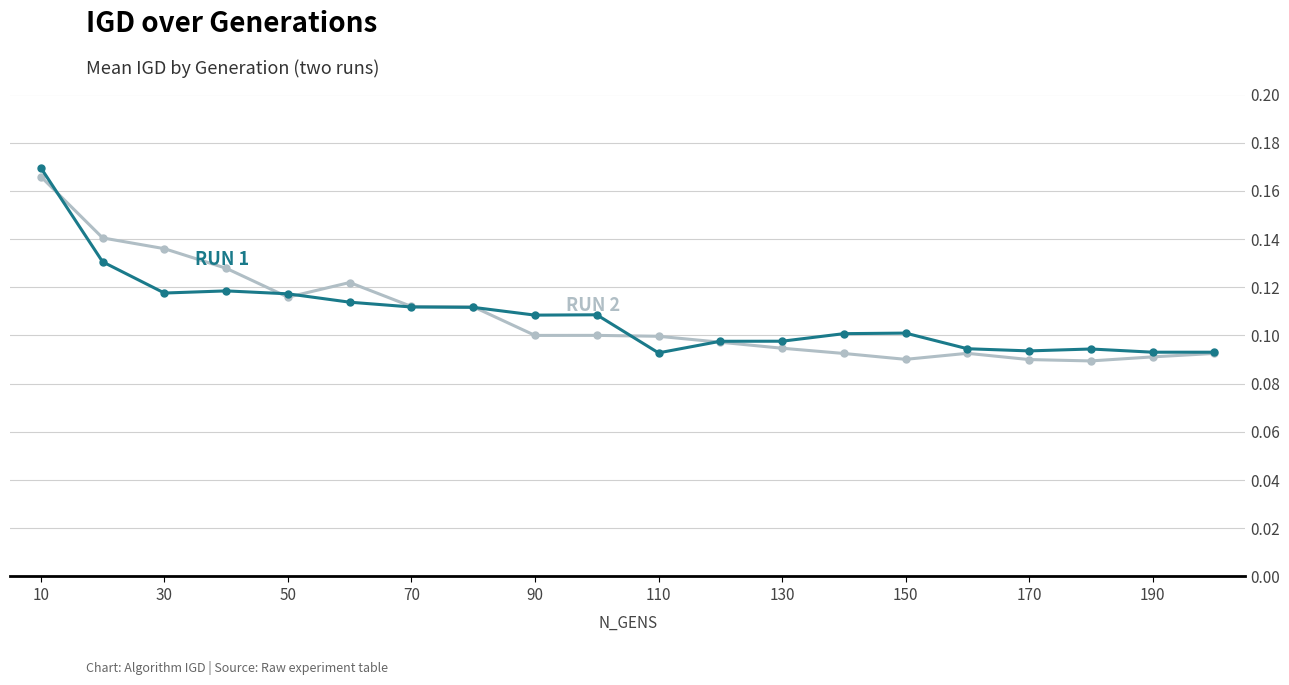

Which category has the highest value across all series?

10